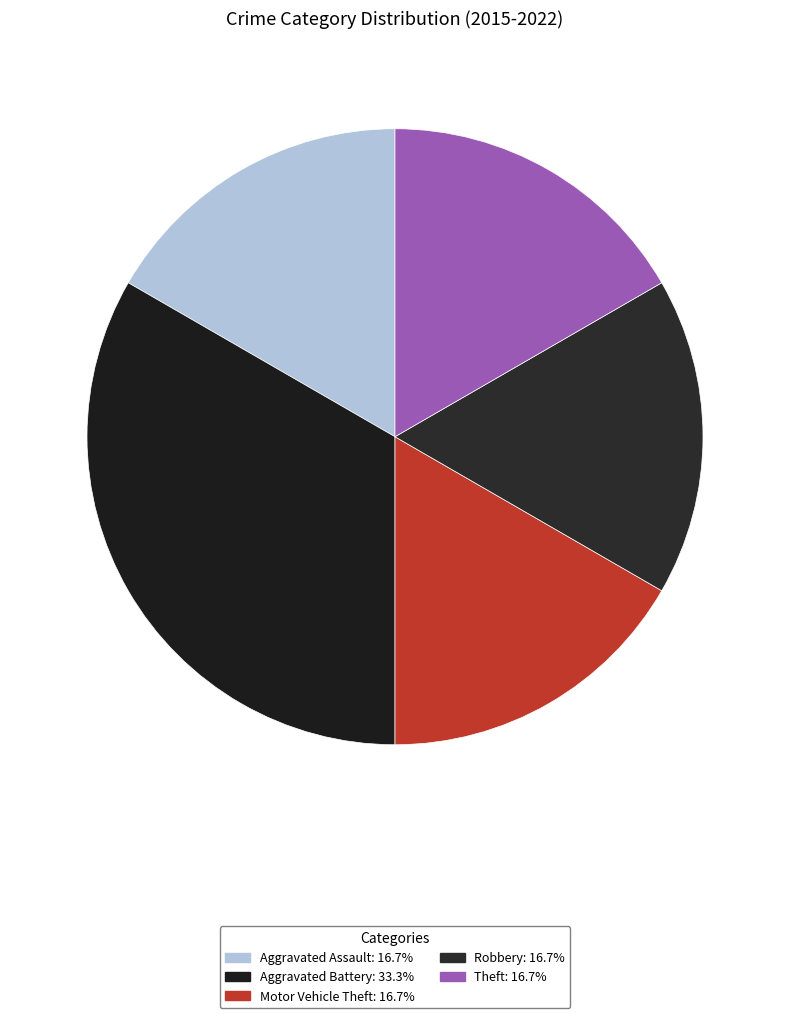

Does Theft represent more than half of the total?

No